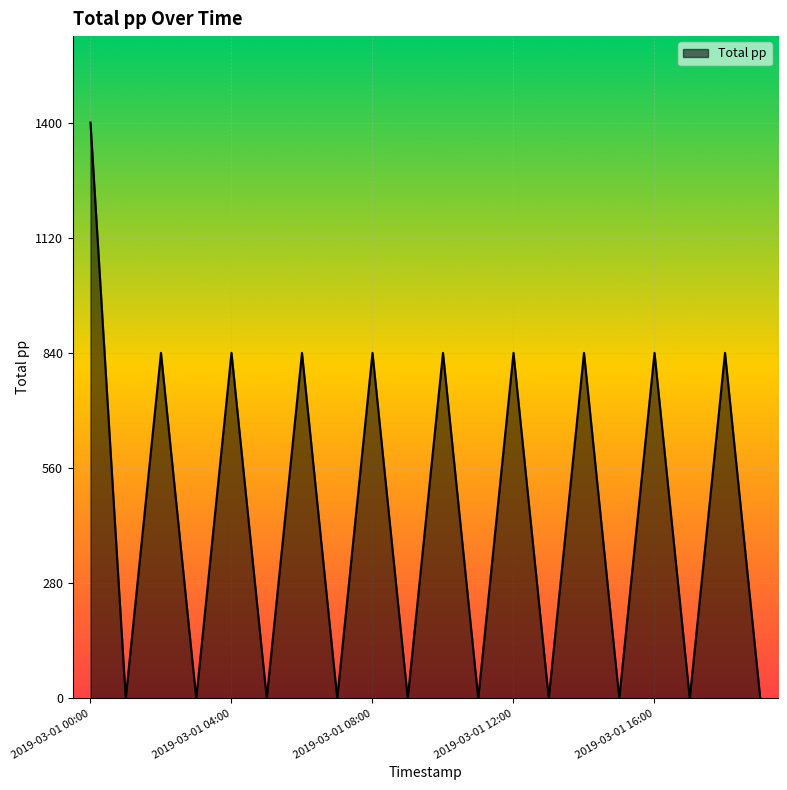

What is the greatest value displayed?

1400